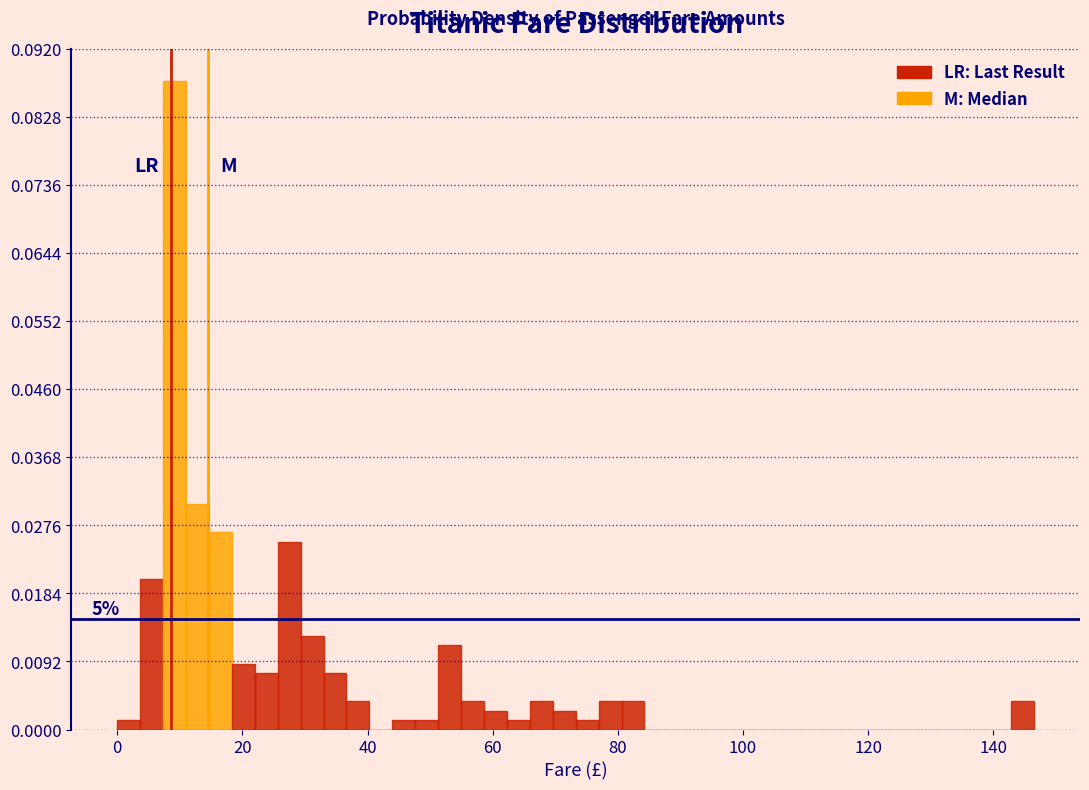

Read against the x-axis, roughly where is the centre of the tallest bar?

10